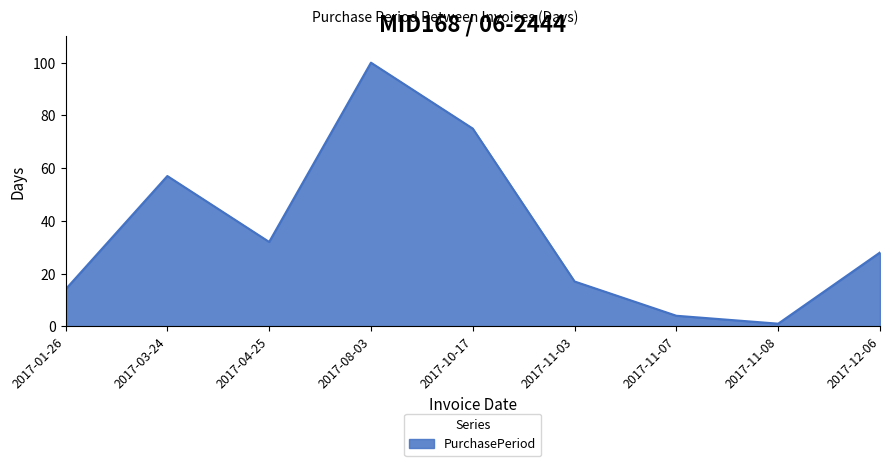

How many interior local peaks (higher than both neighbors) does the data have?

2